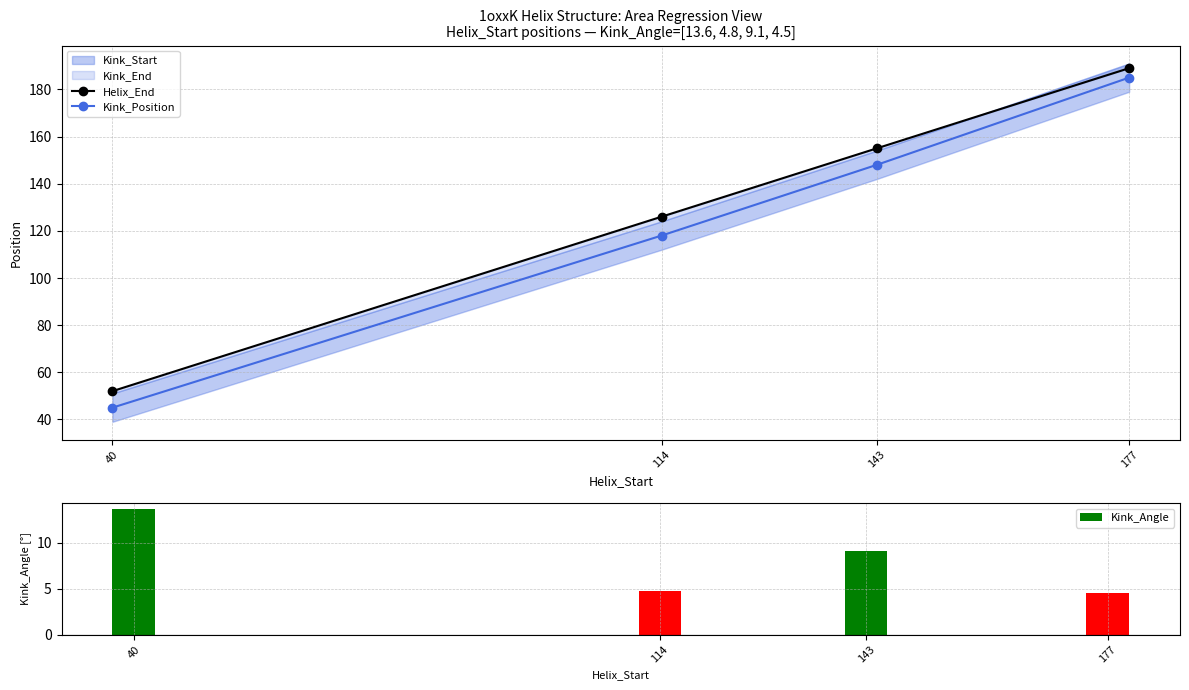

Reading left to right, list all the values displayed in this chart.

Helix_End: 52.0	126.0	155.0	189.0
Kink_Position: 45.0	118.0	148.0	185.0
Kink_Angle: 13.6	4.8	9.1	4.5